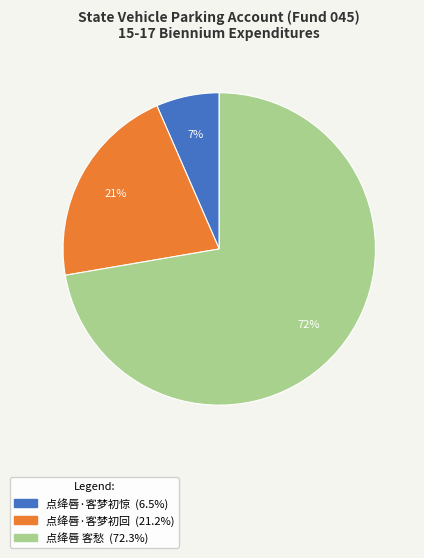

To the nearest percent, what is the average slice percentage?

33%